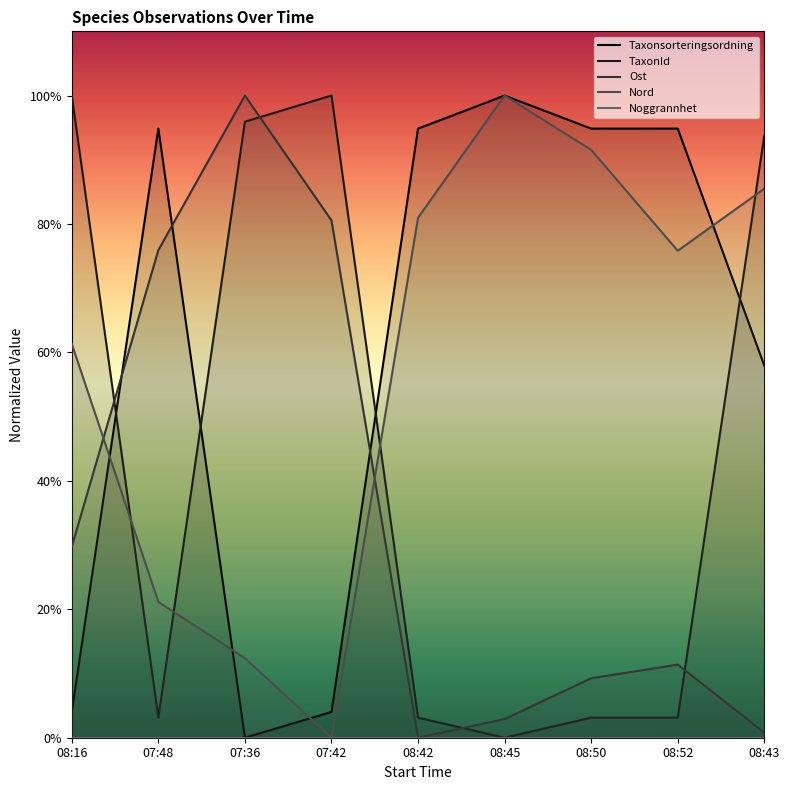

True or false: Nord and Taxonsorteringsordning intersect in this chart.

True